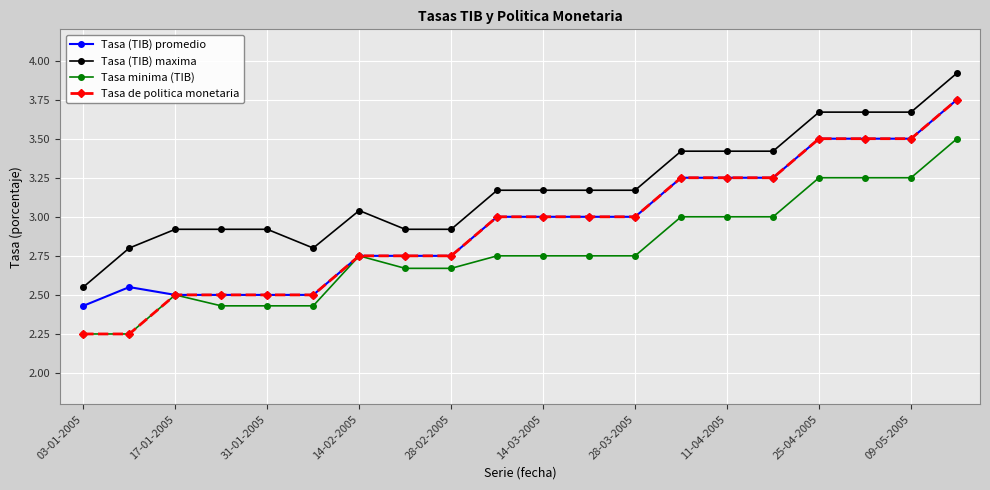

True or false: Tasa (TIB) maxima and Tasa minima (TIB) cross at least once.

False